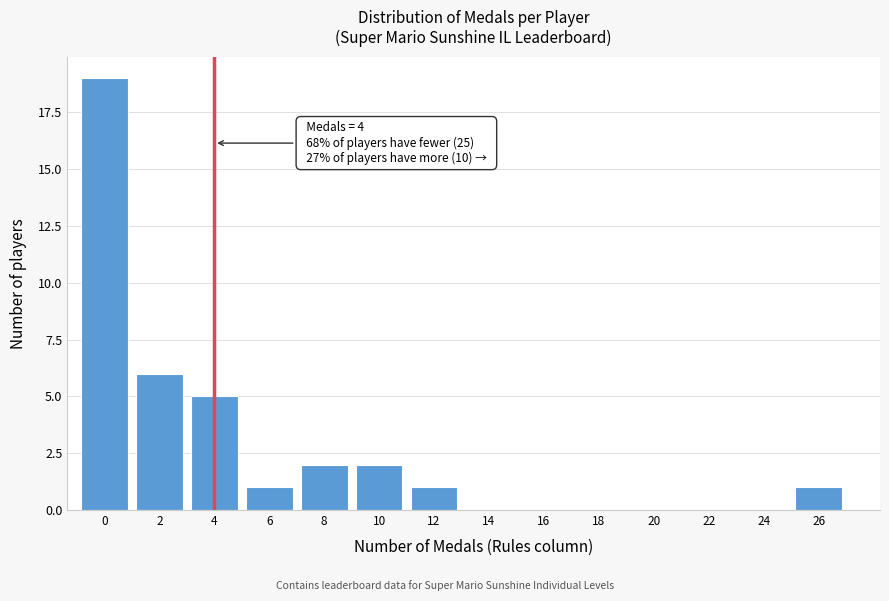

Reading right to left, what are all the values shown in this chart?

26=1	24=0	22=0	20=0	18=0	16=0	14=0	12=1	10=2	8=2	6=1	4=5	2=6	0=19